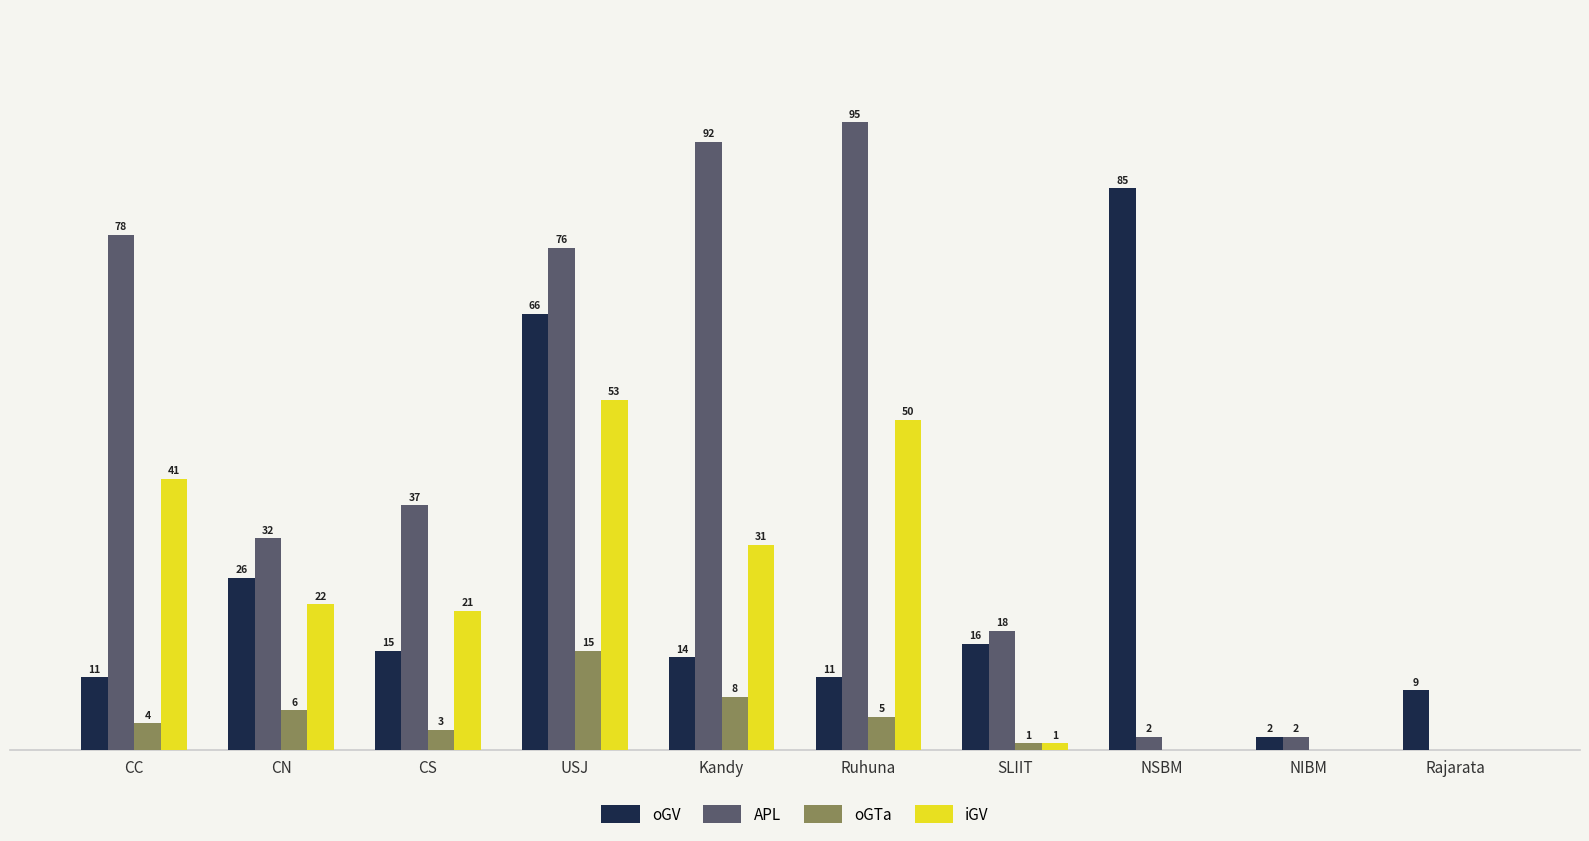

Is the value of oGV at Rajarata greater than the value of oGTa at Kandy?

Yes